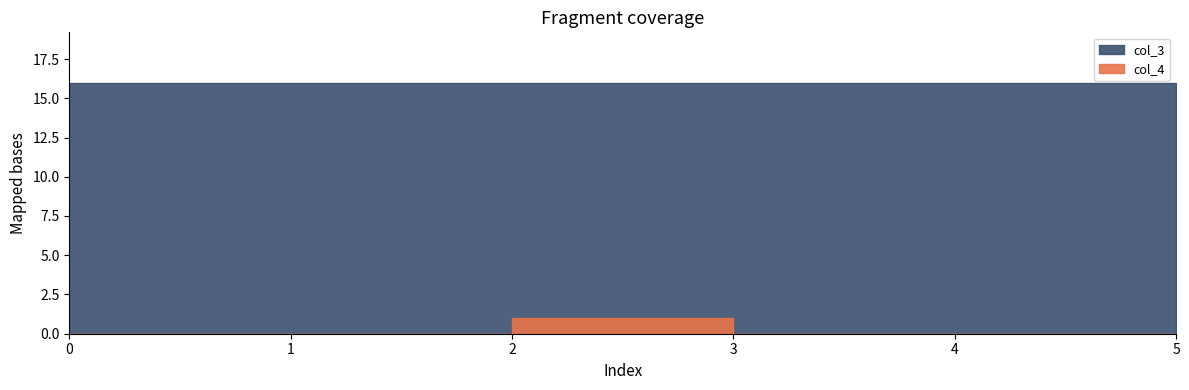

True or false: col_4 has more than 1 interior local peaks.

False